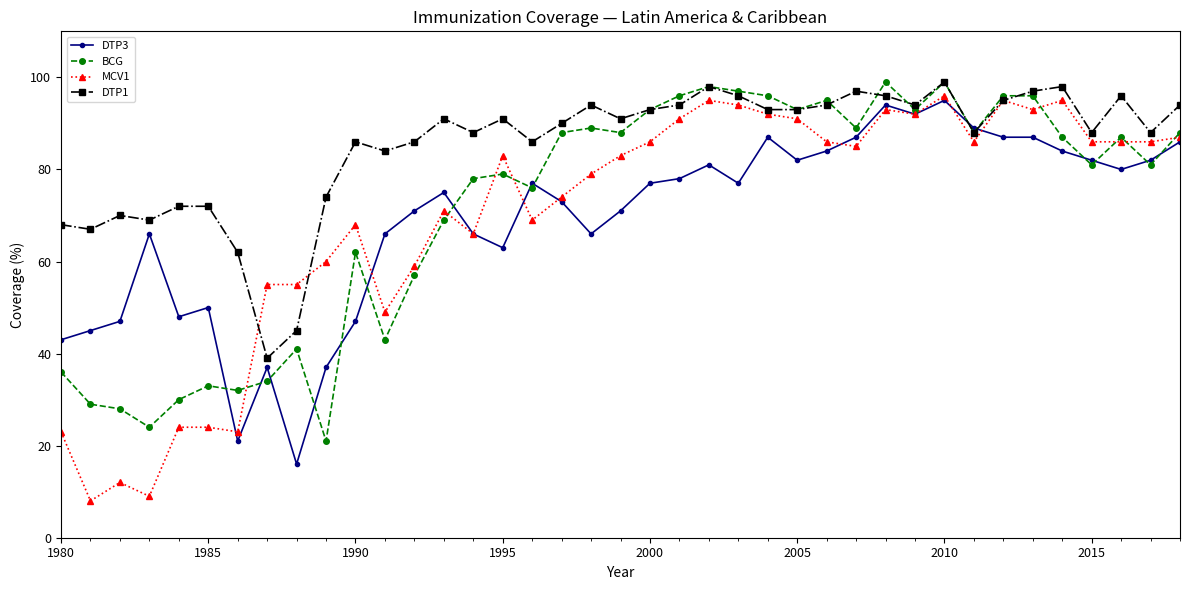

Which series has the widest spread of values?

MCV1